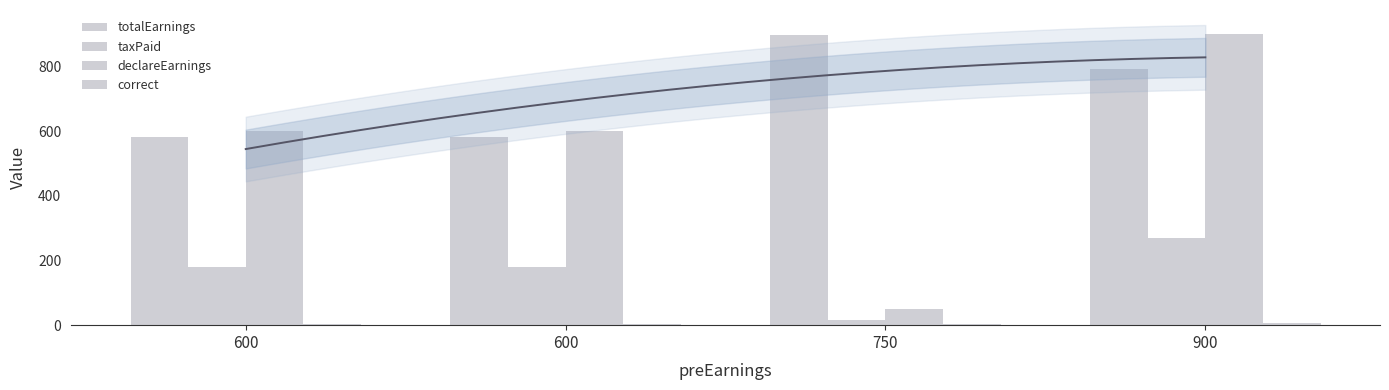

What are all the series names shown in the legend?

totalEarnings, taxPaid, declareEarnings, correct